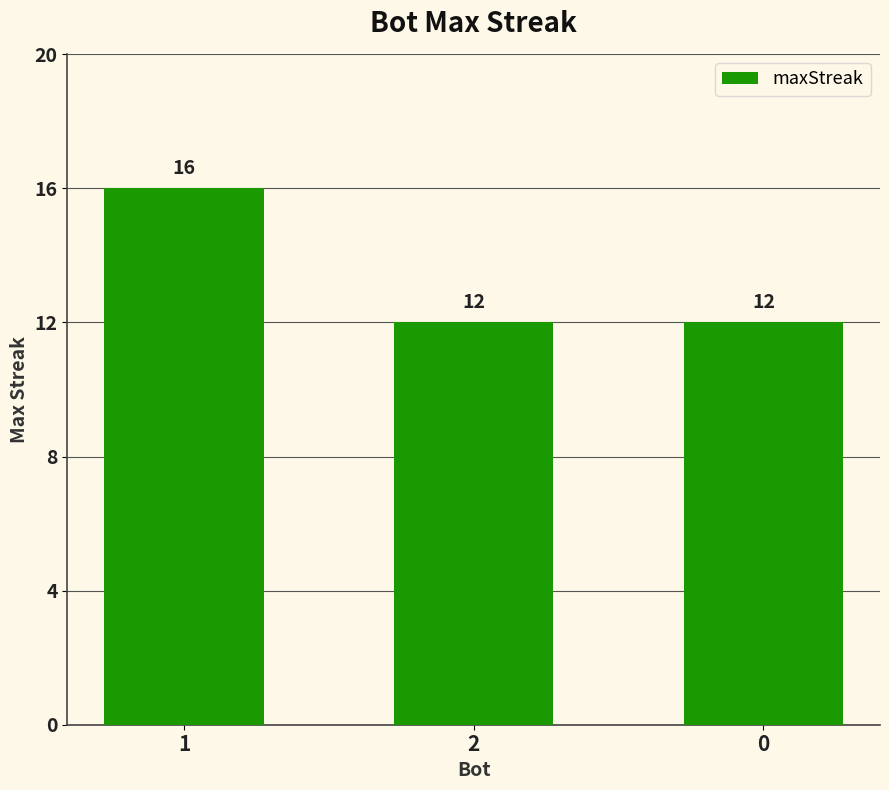

What is the average value?

13